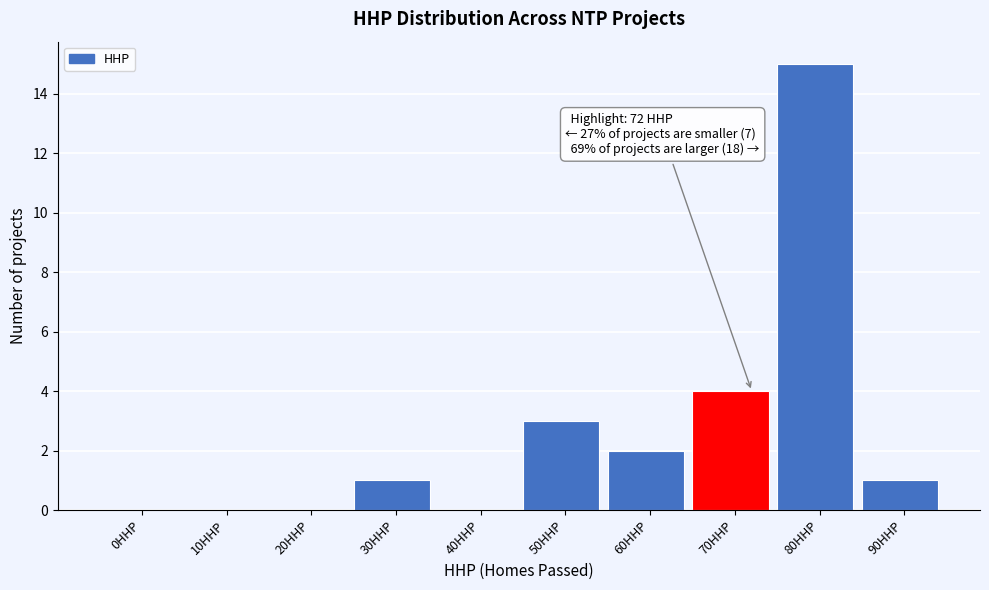

Reading right to left, list all the values displayed in this chart.

90HHP=1	80HHP=15	70HHP=4	60HHP=2	50HHP=3	40HHP=0	30HHP=1	20HHP=0	10HHP=0	0HHP=0